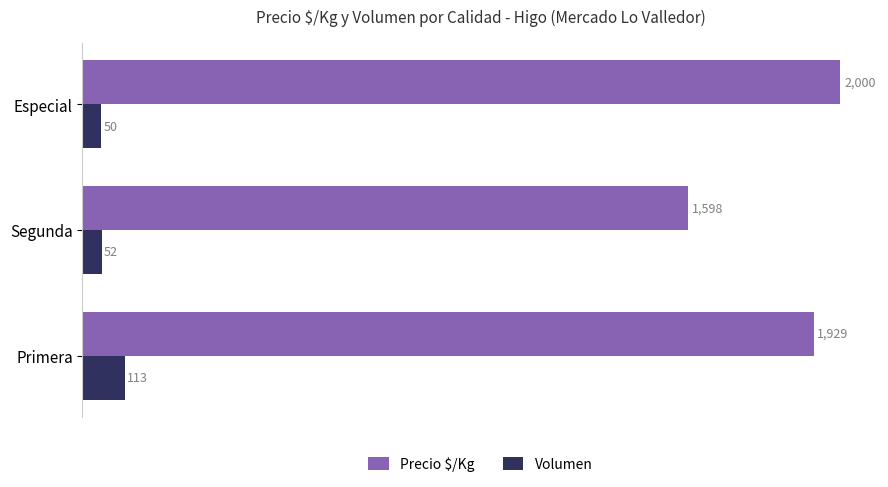

How many series are shown in this chart?

2